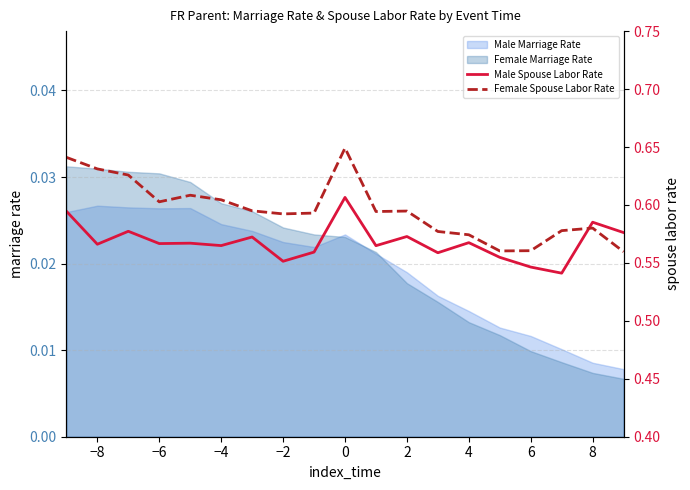

What is the average value of the Male Spouse Labor Rate series?

0.6